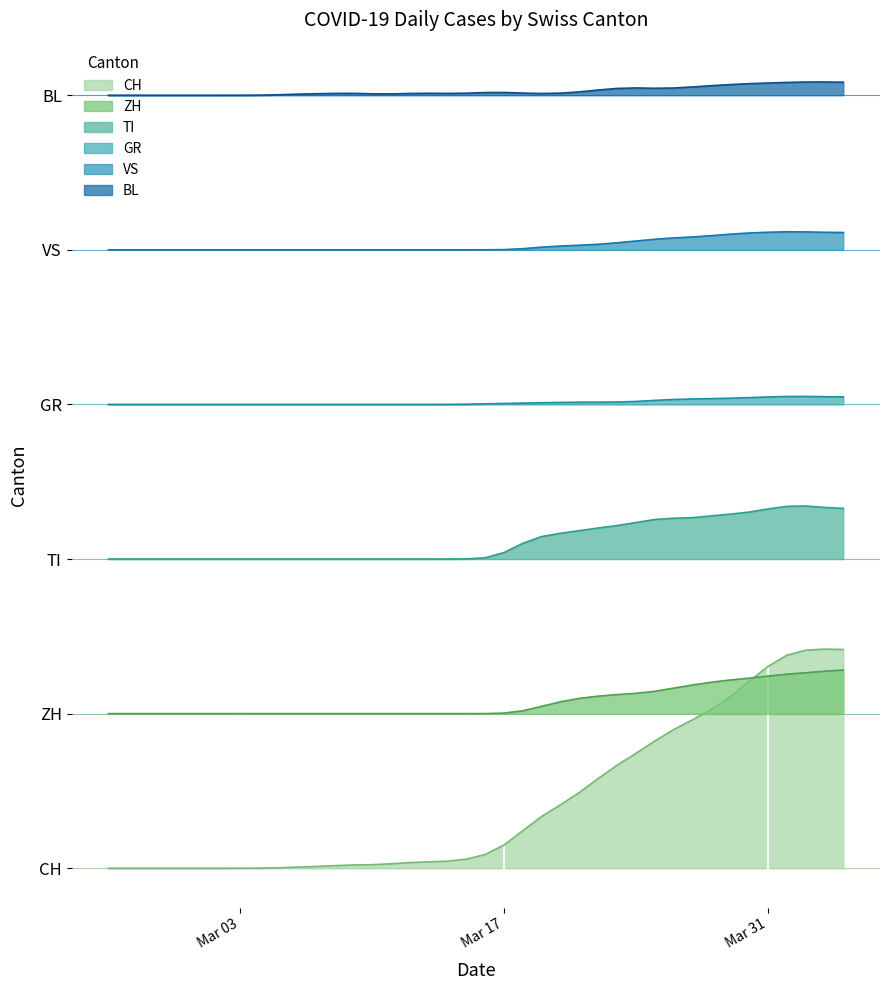

True or false: TI and GR cross at least once.

False